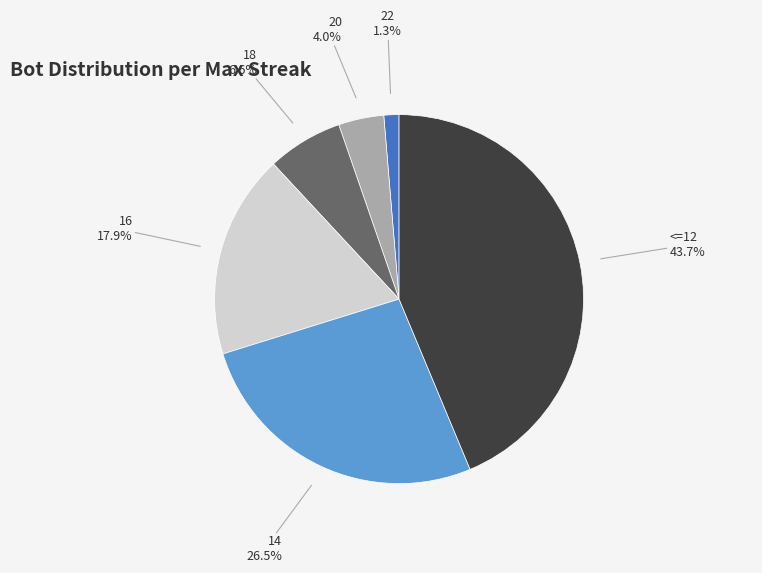

What percentage is NOT represented by 22?

98.7%